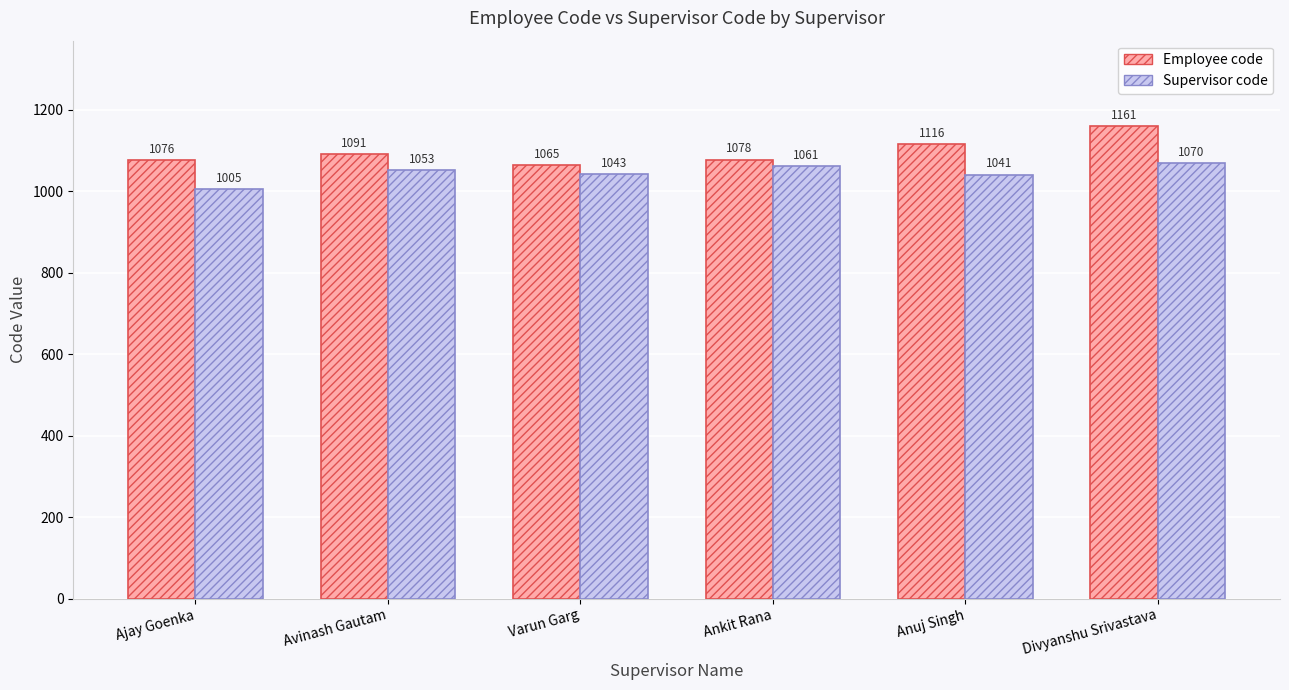

How many bars are there in total?

12